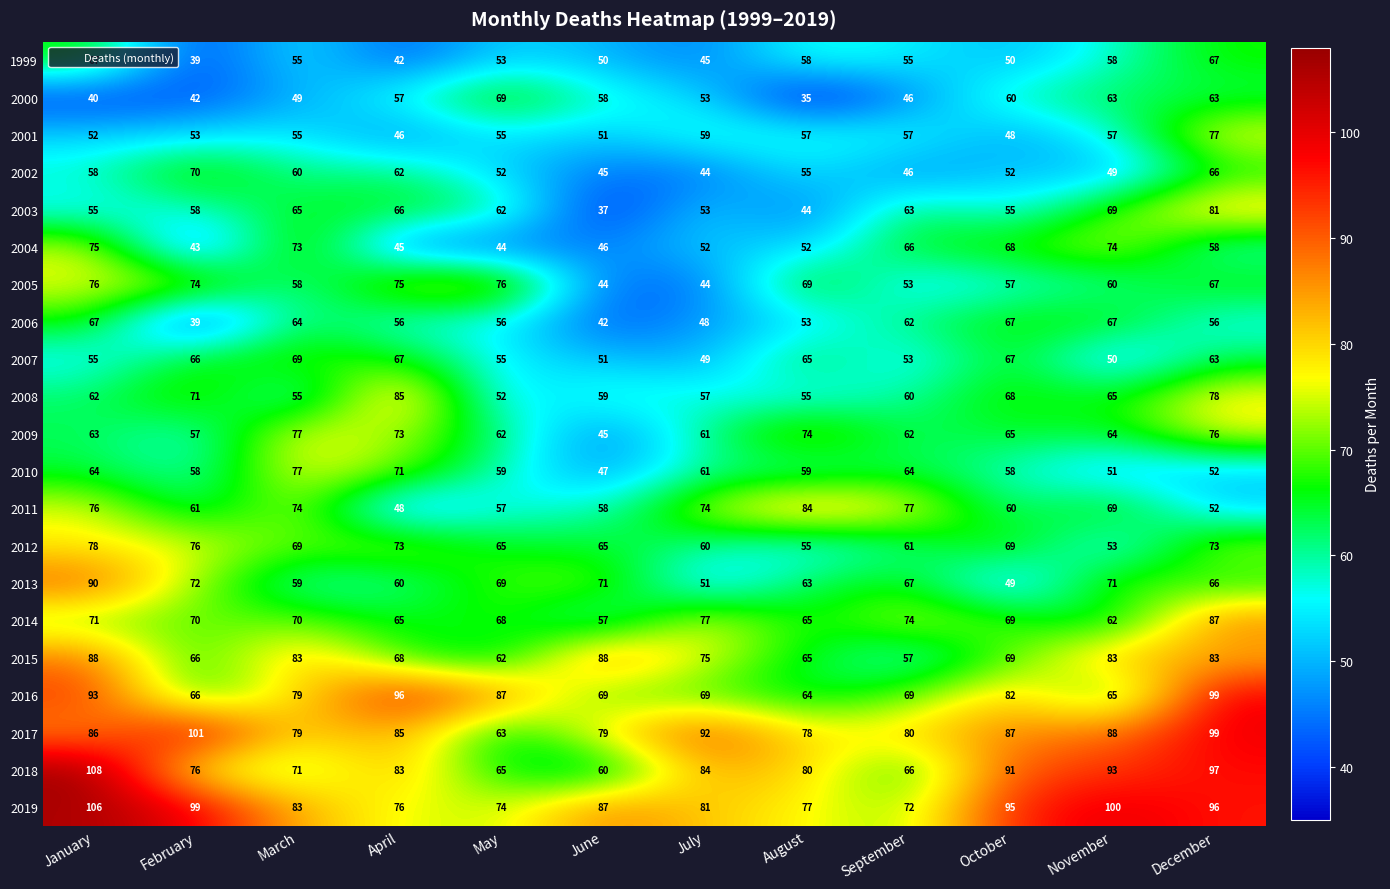

The 2001 series shows 55 at March. True or false?

True